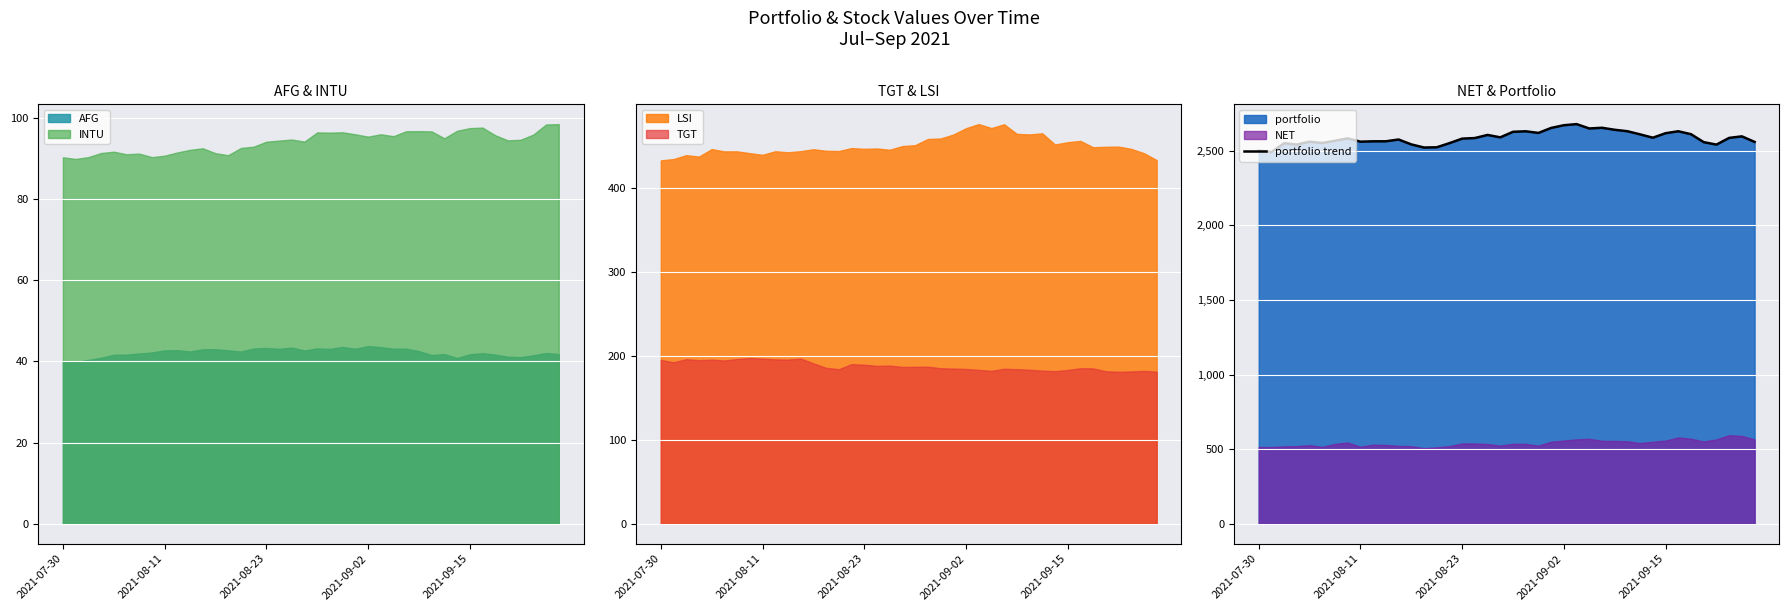

What value does the data have at 28?

2640.2